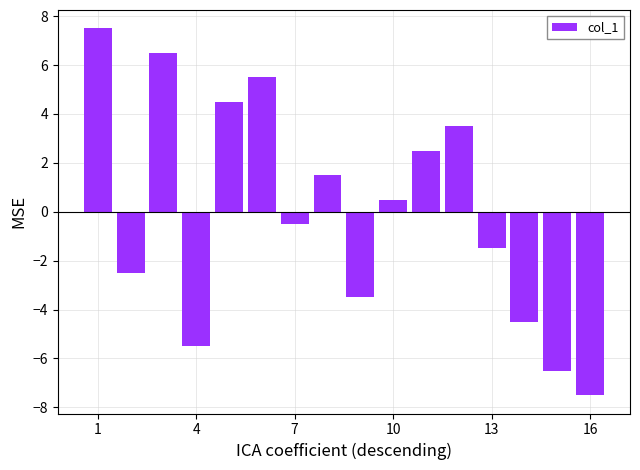

Does the chart contain stacked bars?

No